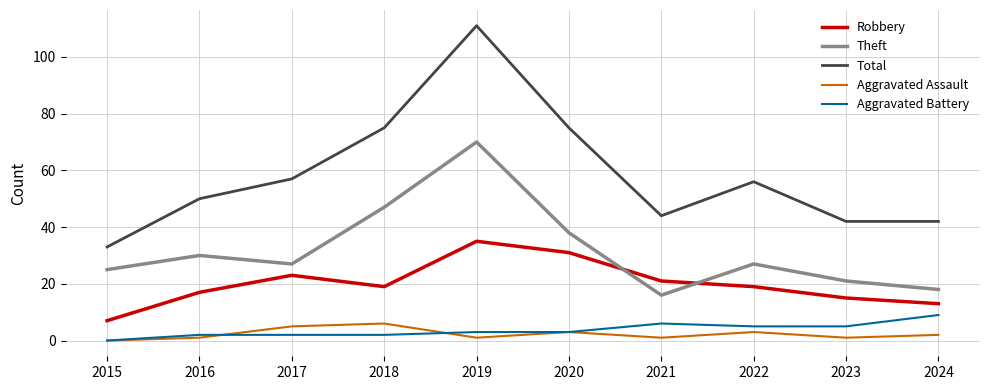

What is the maximum value shown in the chart?

111